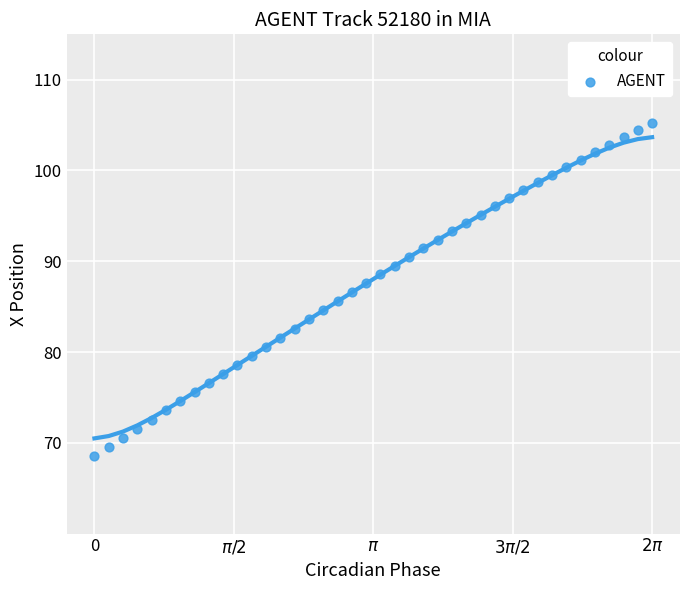

What is the range of Y values (max minus min)?

36.7